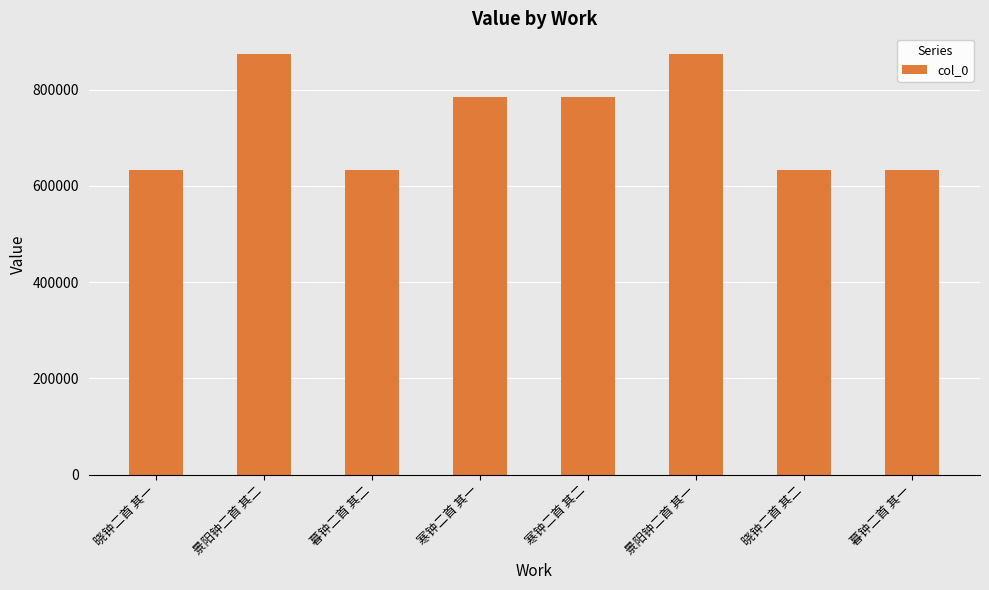

How many bars are there in total?

8